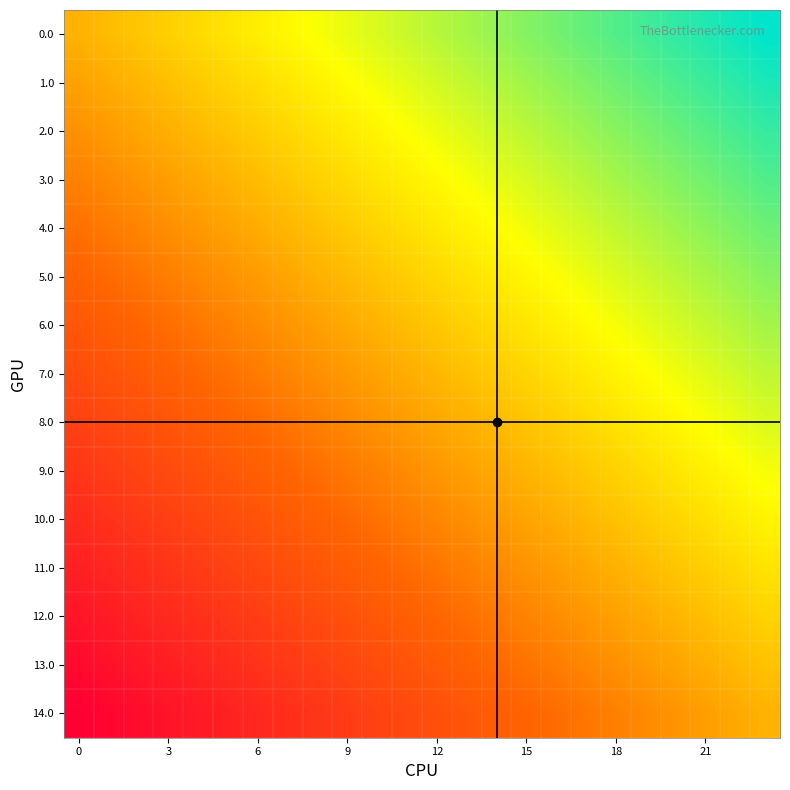

Rank the series by their maximum value, from lowest to highest.

14.0, 13.0, 12.0, 11.0, 10.0, 9.0, 8.0, 7.0, 6.0, 5.0, 4.0, 3.0, 2.0, 1.0, 0.0